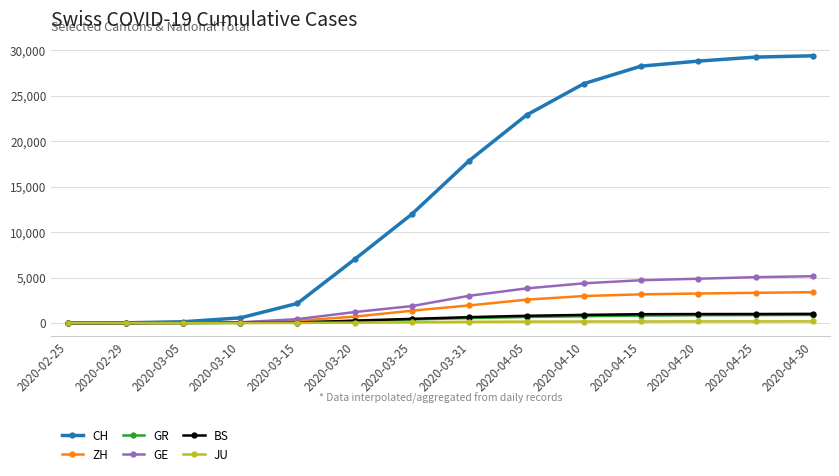

What is the label of the 1st point from the left?

2020-02-25